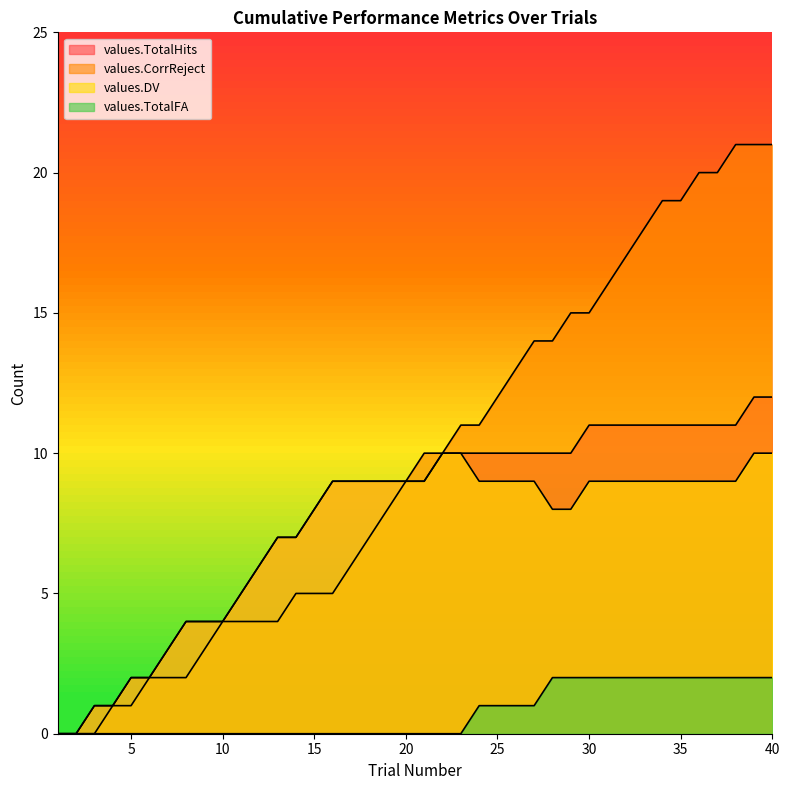

What are all the series names shown in the legend?

values.TotalHits, values.CorrReject, values.DV, values.TotalFA